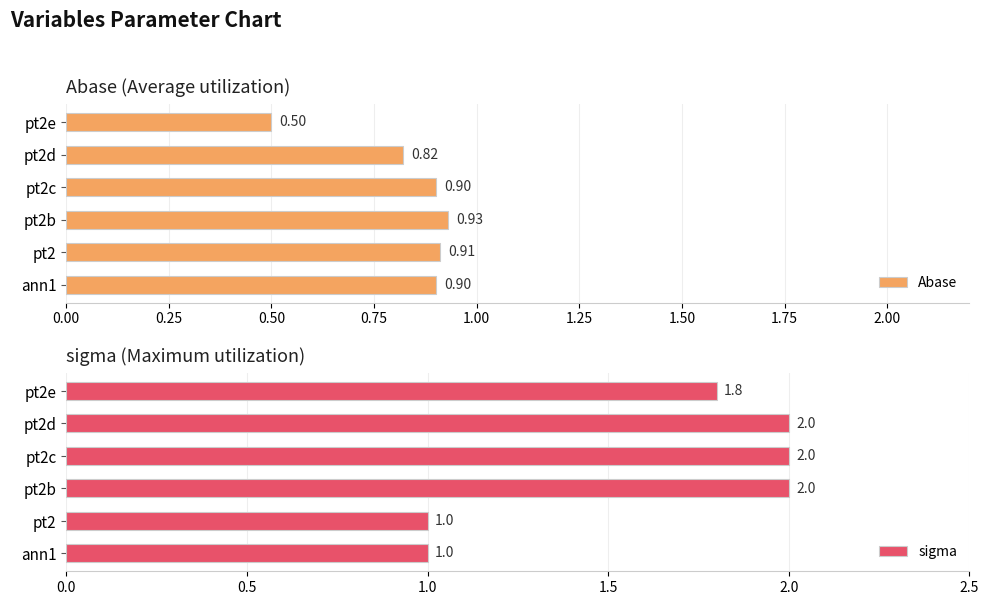

Reading left to right, extract all data points from this chart.

Abase: 0.9	0.9	0.9	0.9	0.8	0.5
sigma: 1.0	1.0	2.0	2.0	2.0	1.8